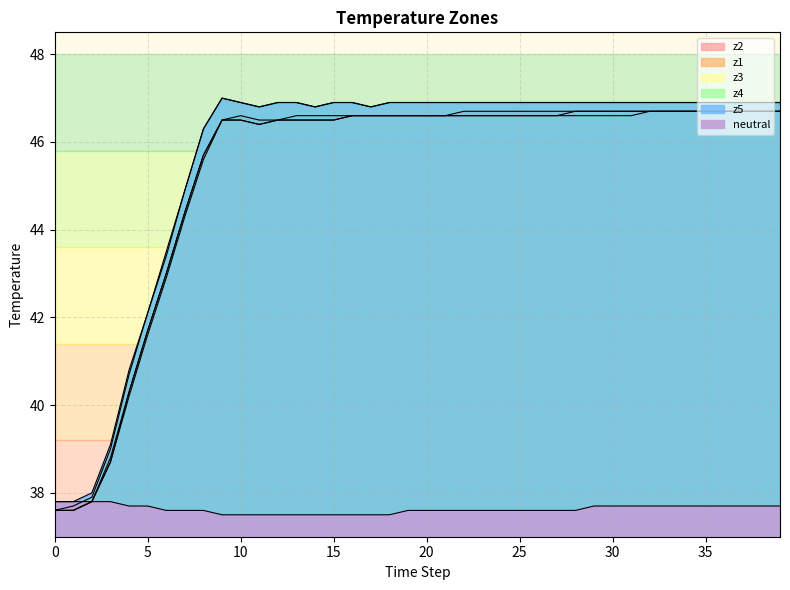

Which has a higher value, 5 or 32?

5